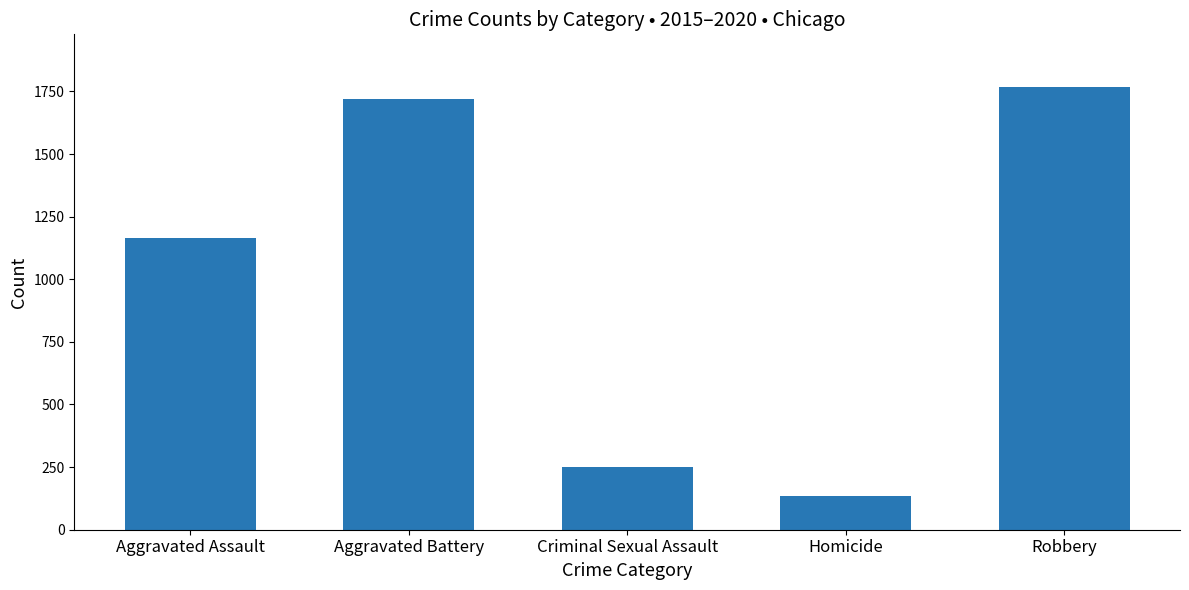

Is it true that the value at Criminal Sexual Assault is 119?

False